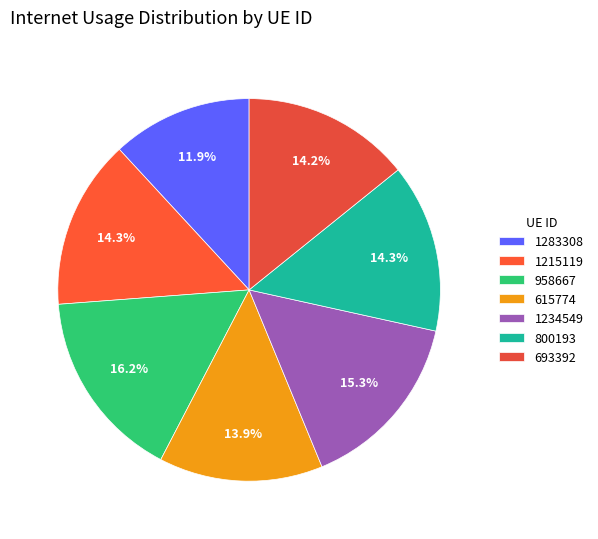

Is 615774 the majority of the pie?

No